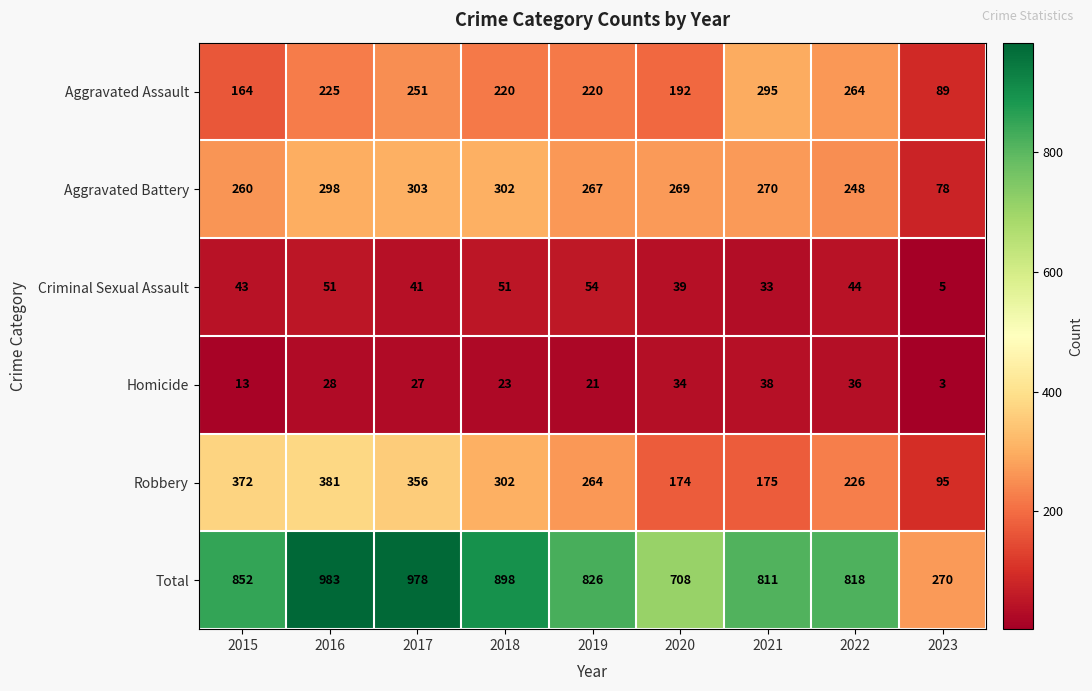

At which label is Total closest to 626?

2020